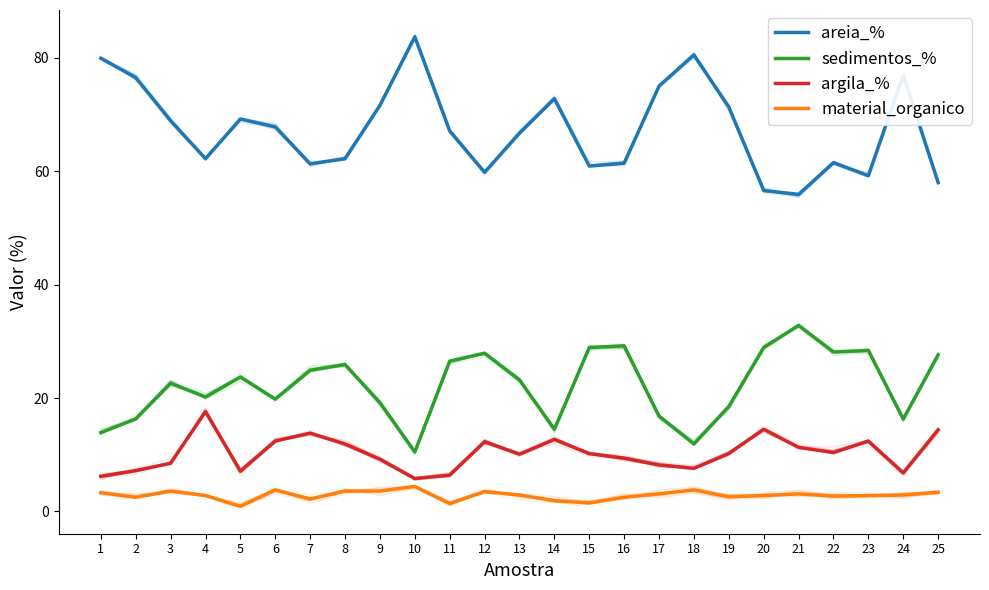

In sedimentos_%, how many points are higher than both neighbors (excluding endpoints)?

7